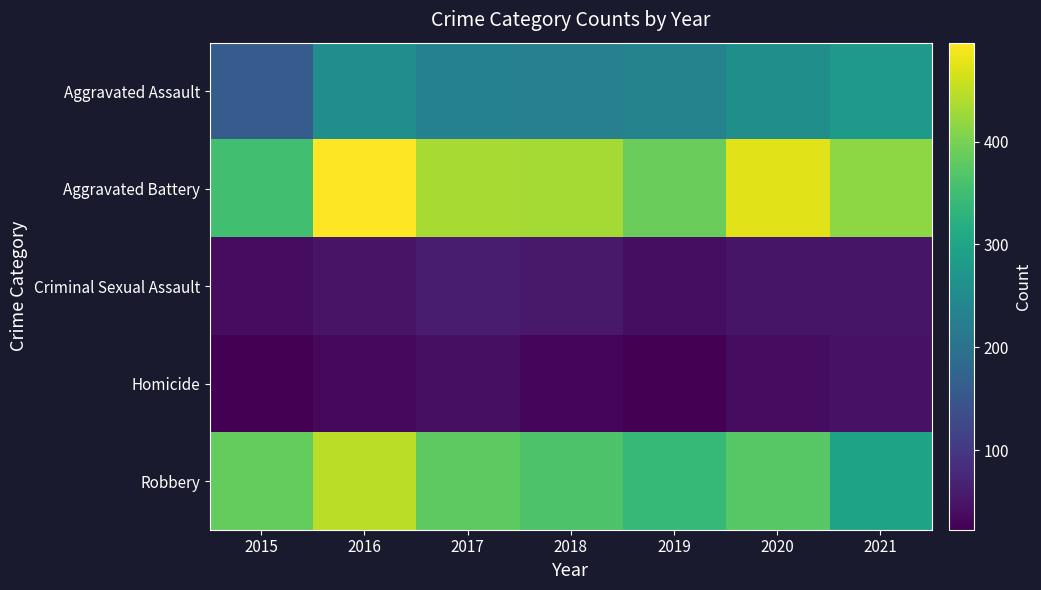

Which series has the largest total across all categories?

Aggravated Battery